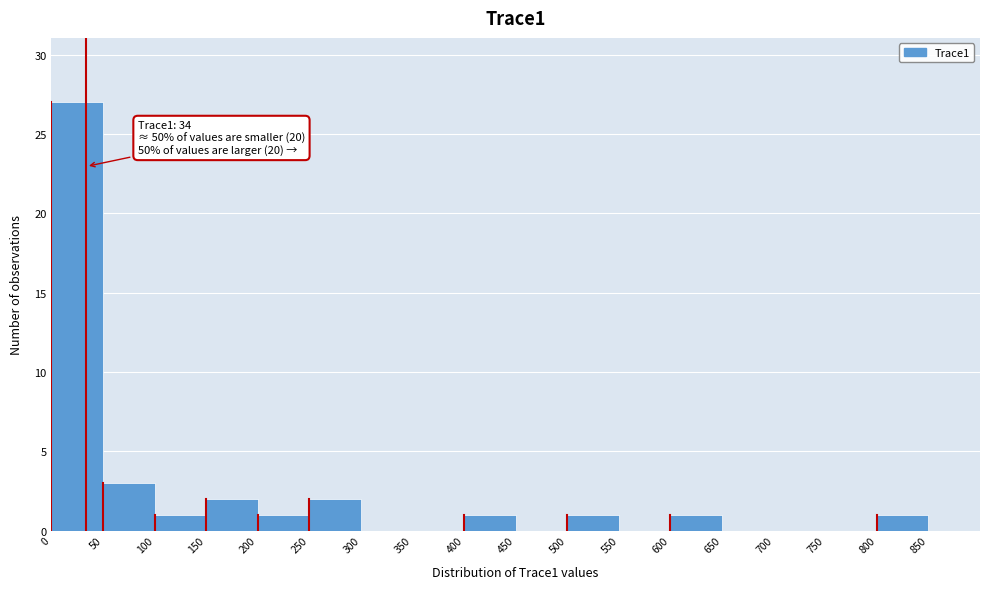

Over which range of the x-axis is the bar tallest?

0 to 50